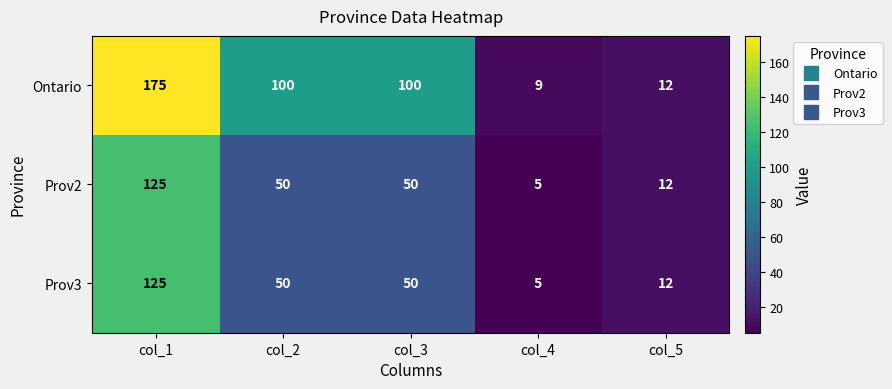

Reading left to right, list all the values displayed in this chart.

Ontario: col_1=175	col_2=100	col_3=100	col_4=9	col_5=12
Prov2: col_1=125	col_2=50	col_3=50	col_4=5	col_5=12
Prov3: col_1=125	col_2=50	col_3=50	col_4=5	col_5=12